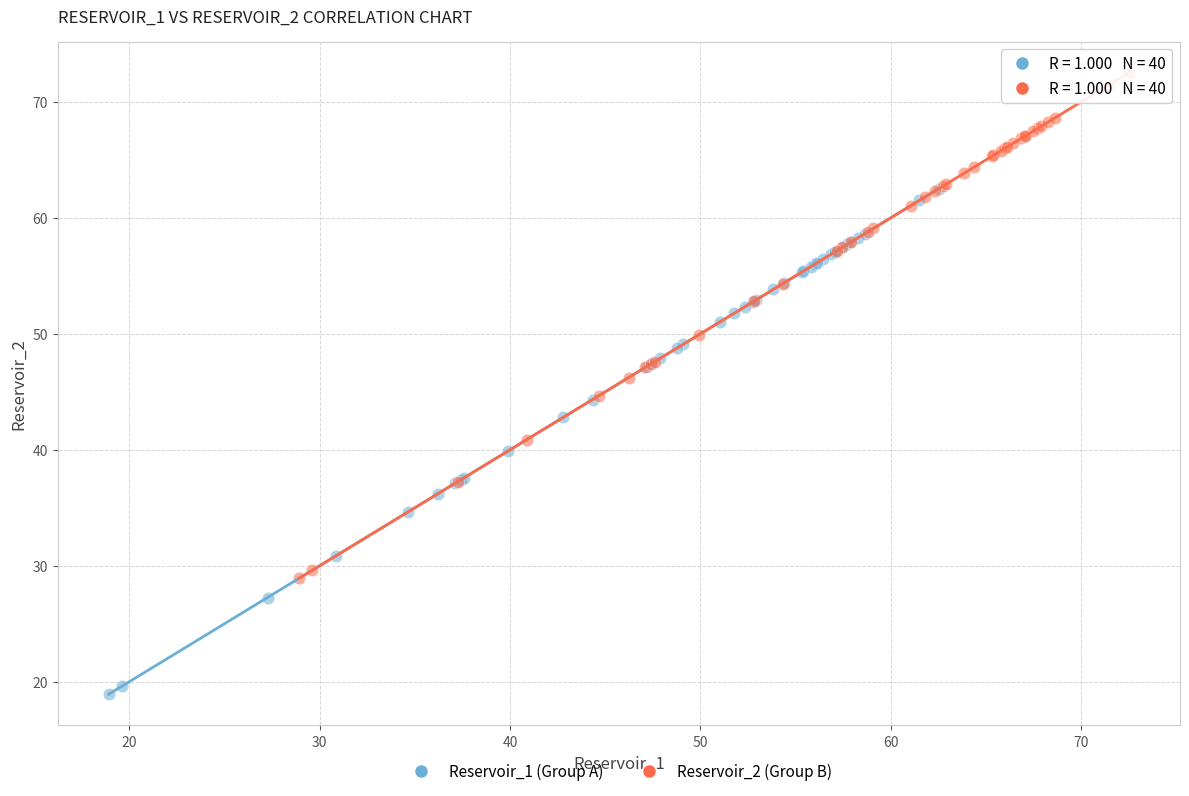

Which series reaches the minimum Y coordinate?

Reservoir_1 (Group A)